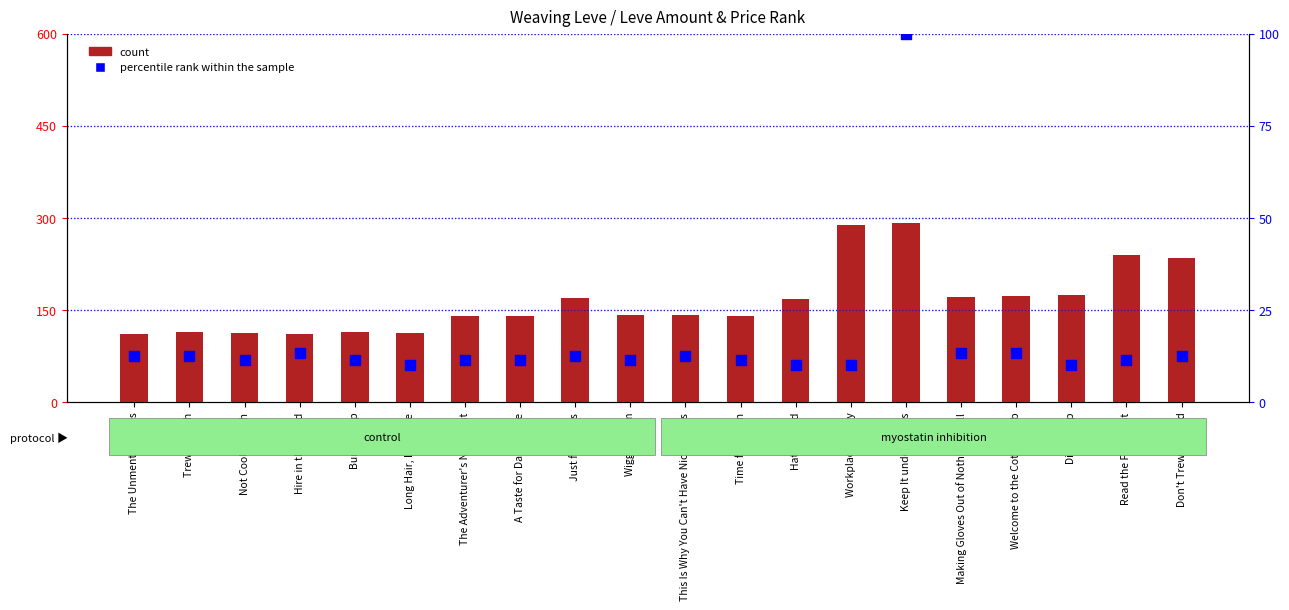

Which series has the widest spread of Y values?

count